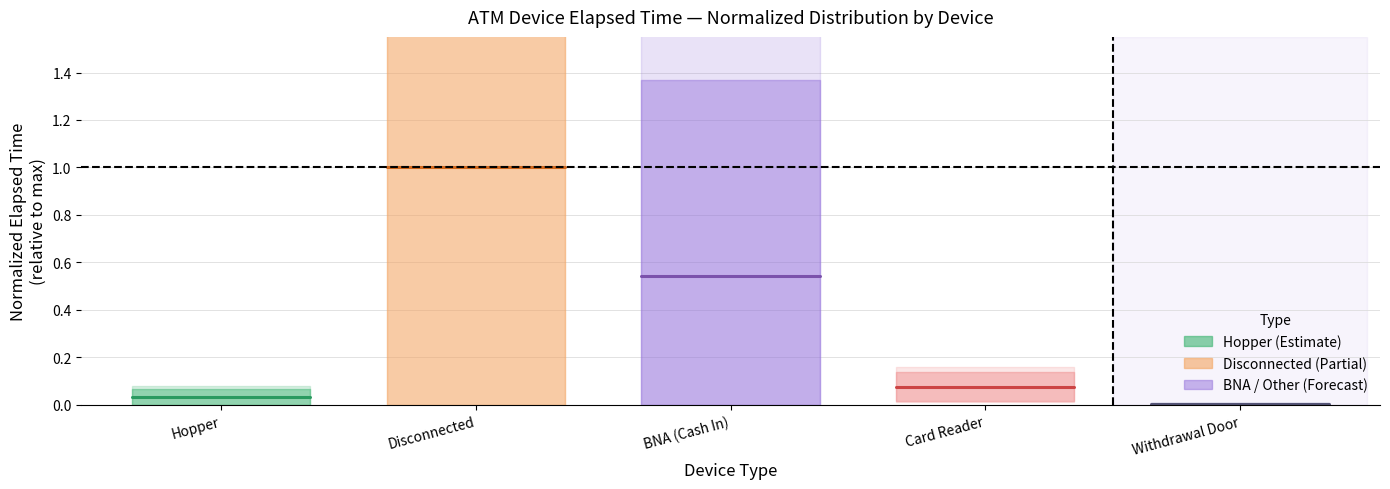

Reading left to right, extract all data points from this chart.

Hopper: 0.0	0.0
Disconnected: 1.0	1.0
BNA (Cash In): 0.5	0.5
Card Reader: 0.1	0.1
Withdrawal Door: 0.0	0.0